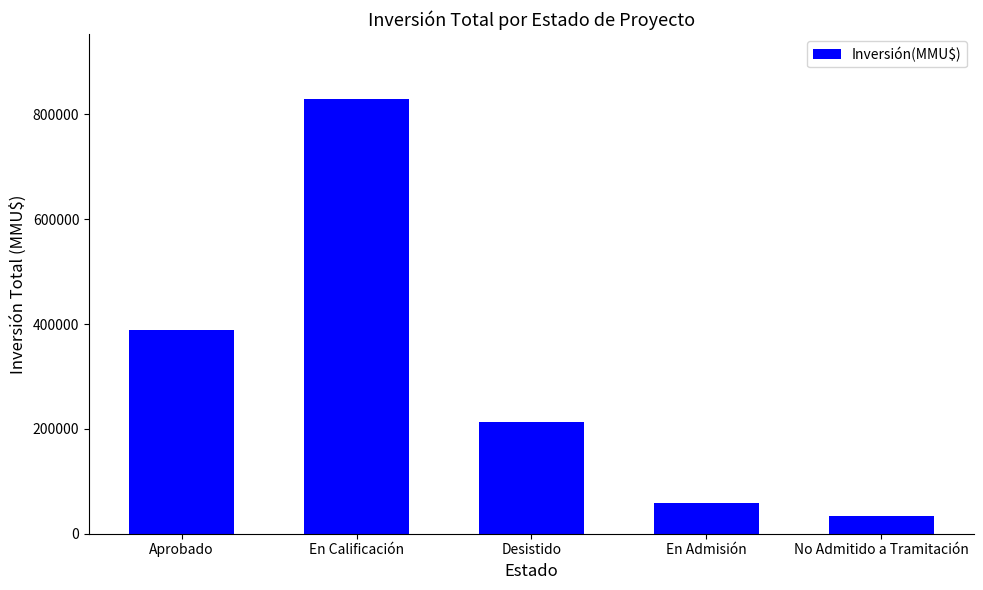

What is the greatest value displayed?

829248